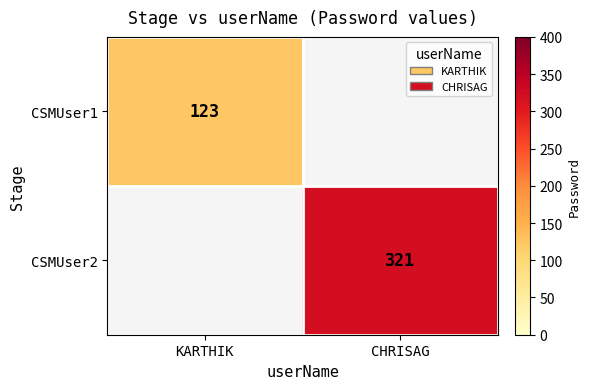

The value of CSMUser1 at KARTHIK is 187. True or false?

False